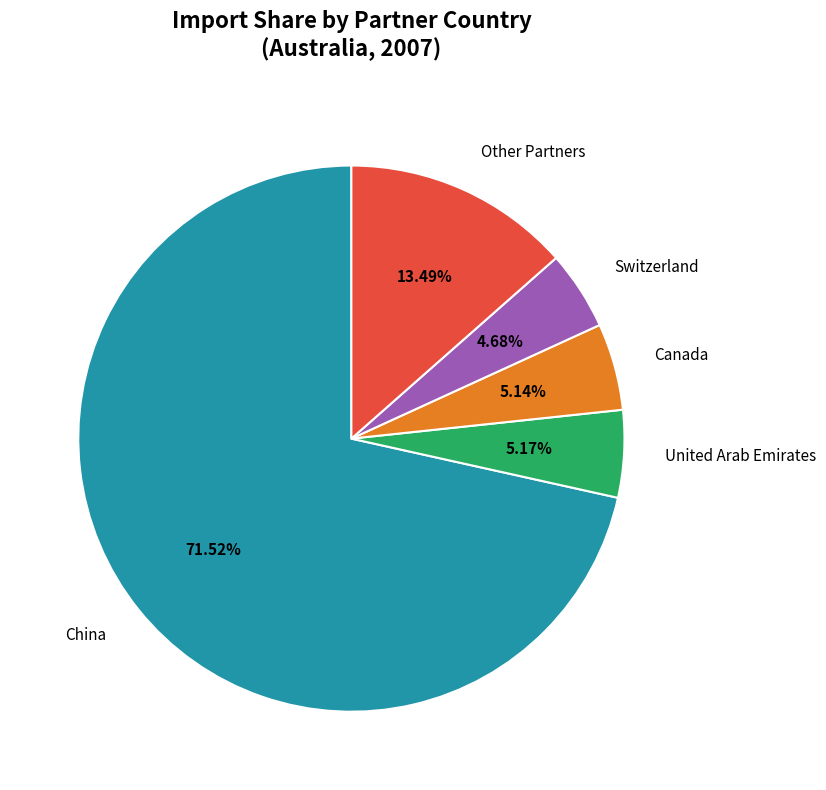

Which category has the biggest portion of the pie?

China